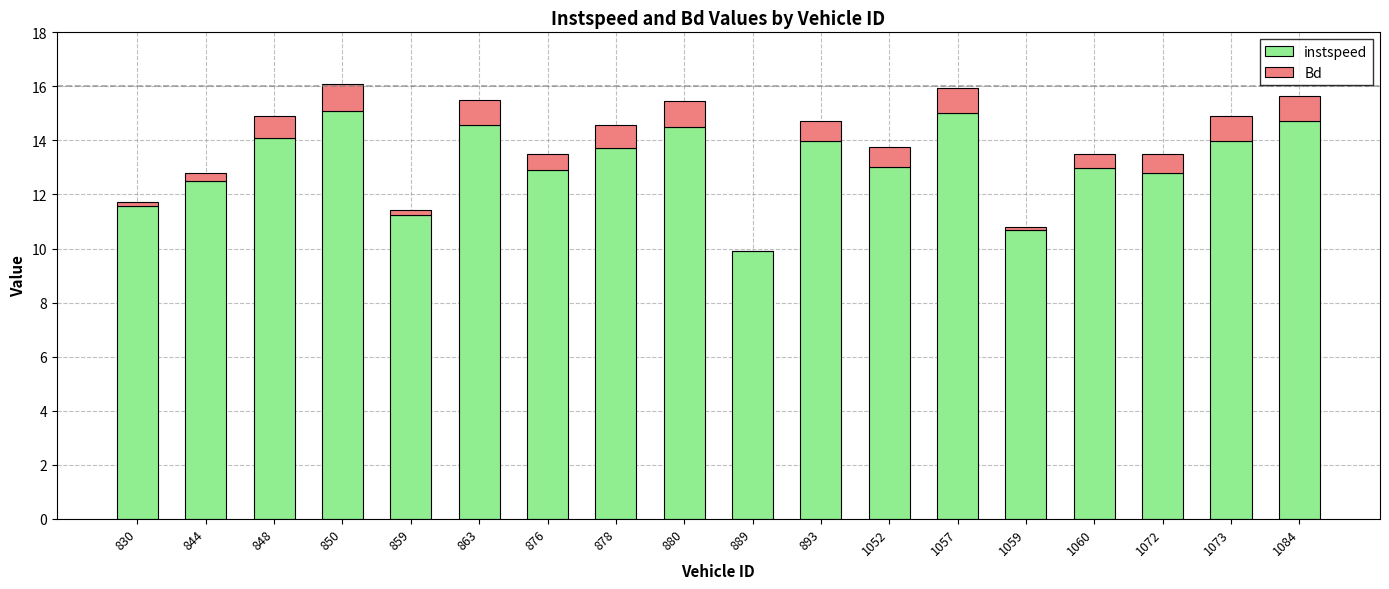

The instspeed series shows 10.3 at 1084. True or false?

False